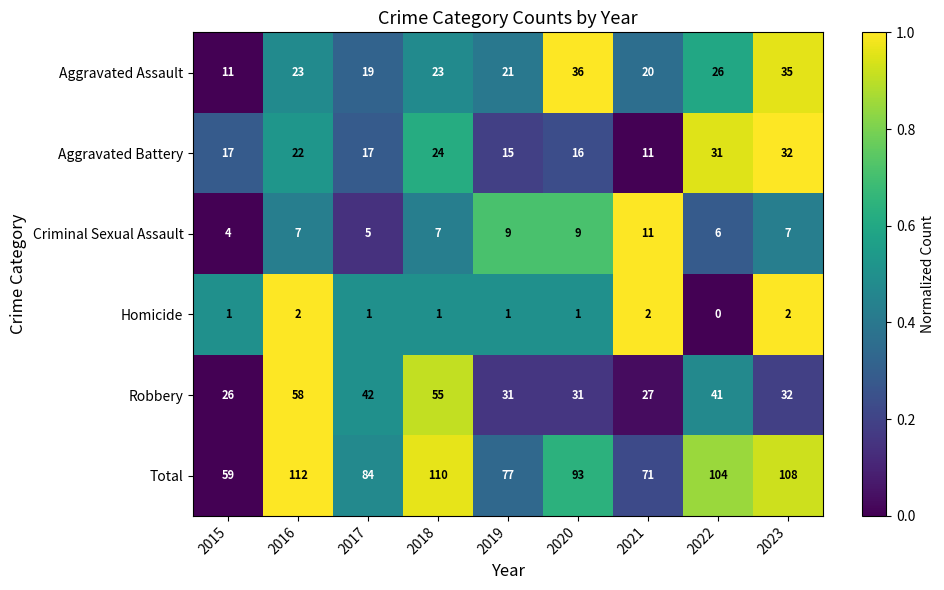

What is the difference between the highest and lowest values at 2015?

58